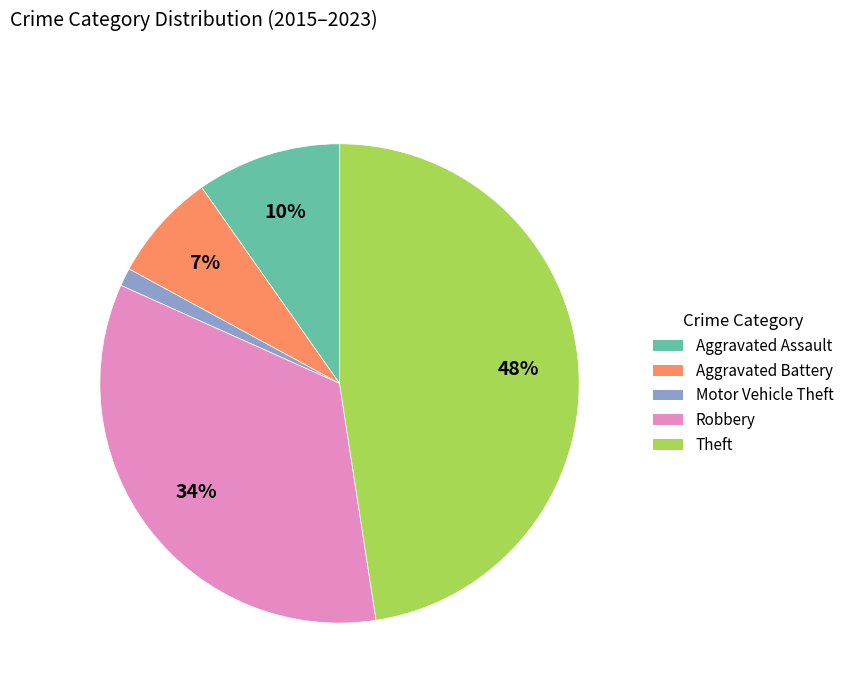

Is it true that Aggravated Battery is 1% of the pie?

False